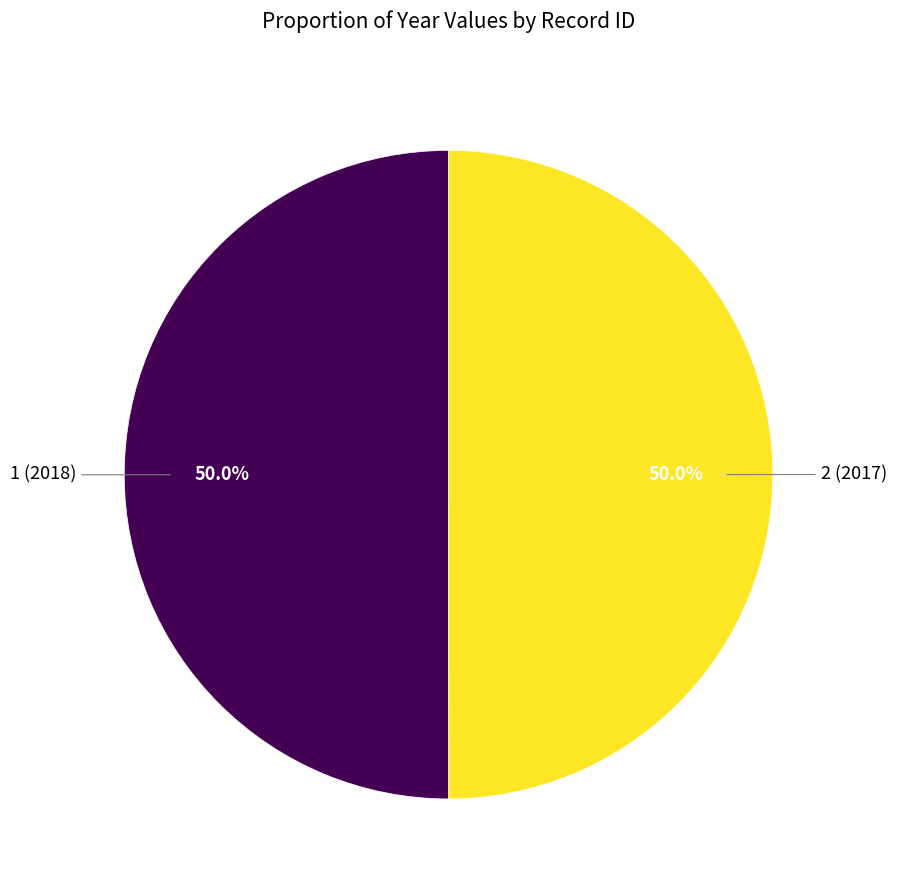

Count the number of slices in the pie.

2